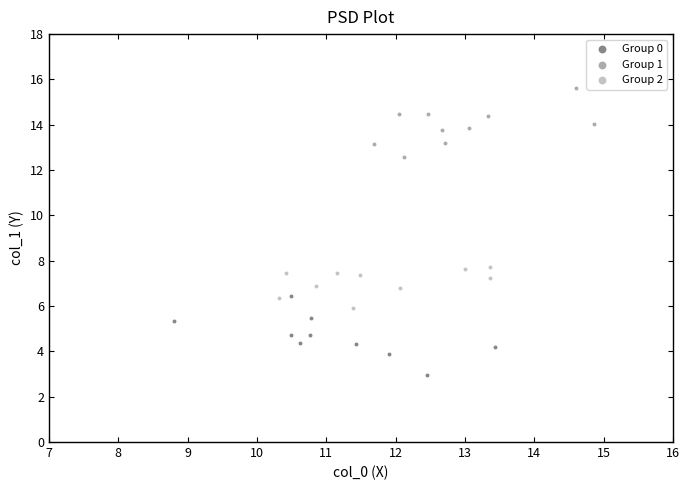

Which series contains the lowest Y value?

Group 0